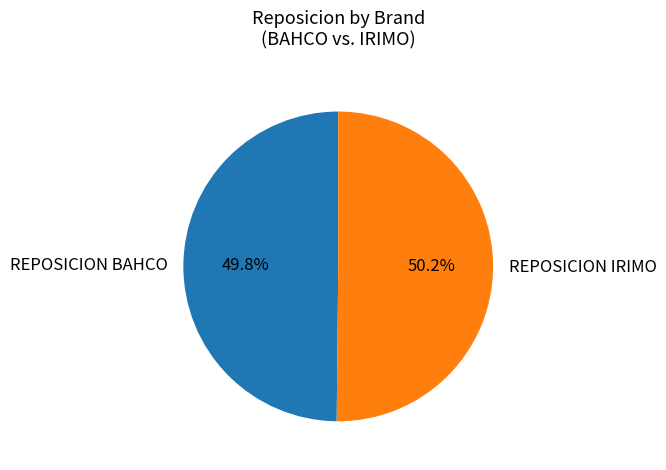

To the nearest percent, what is the average slice percentage?

50%